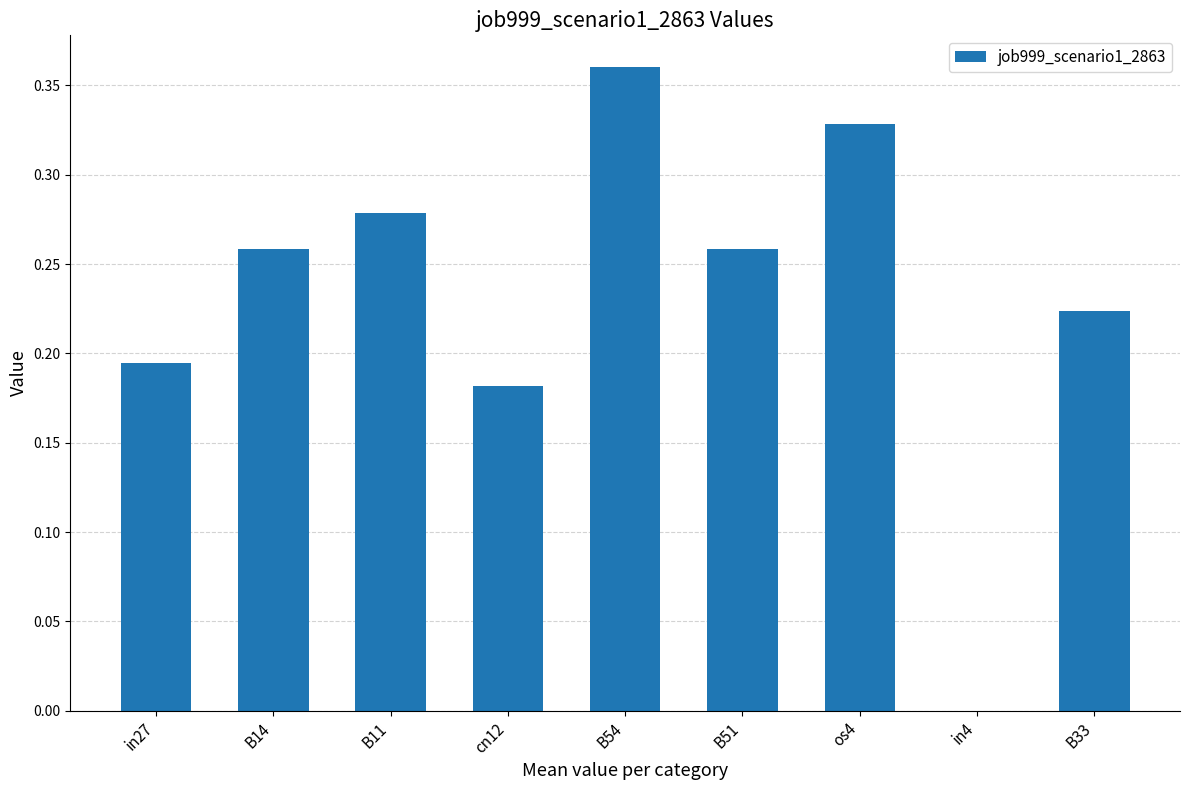

Which category has the highest value across all series?

B54